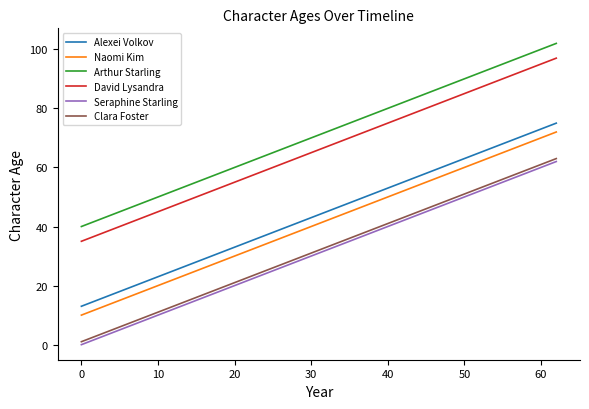

How many lines are shown in the chart?

6